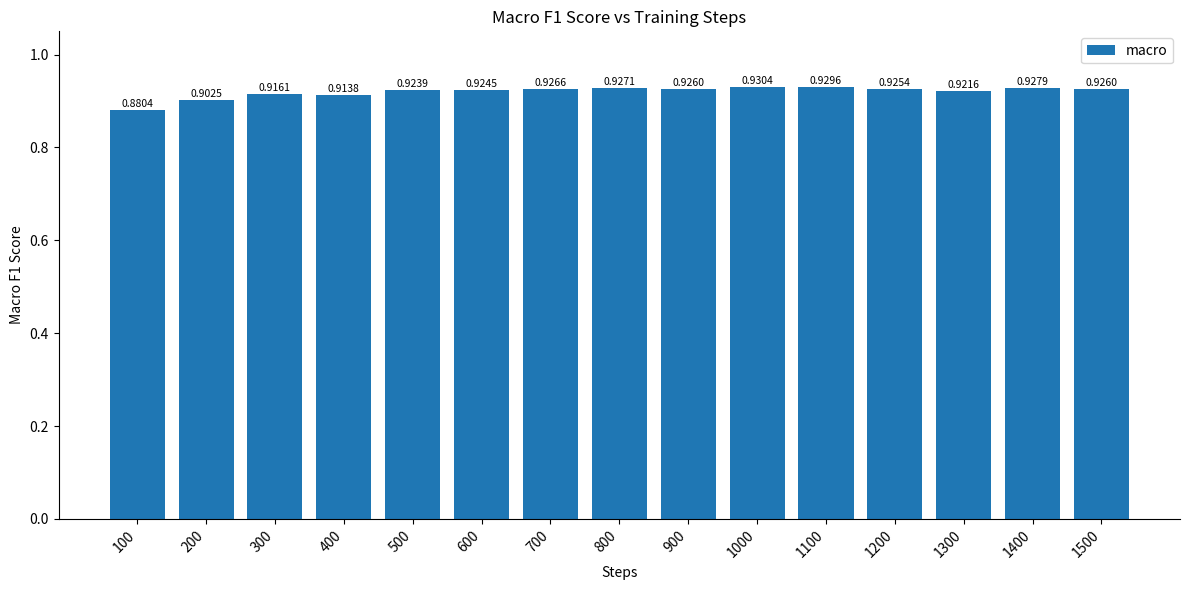

Count the number of categories in the chart.

15